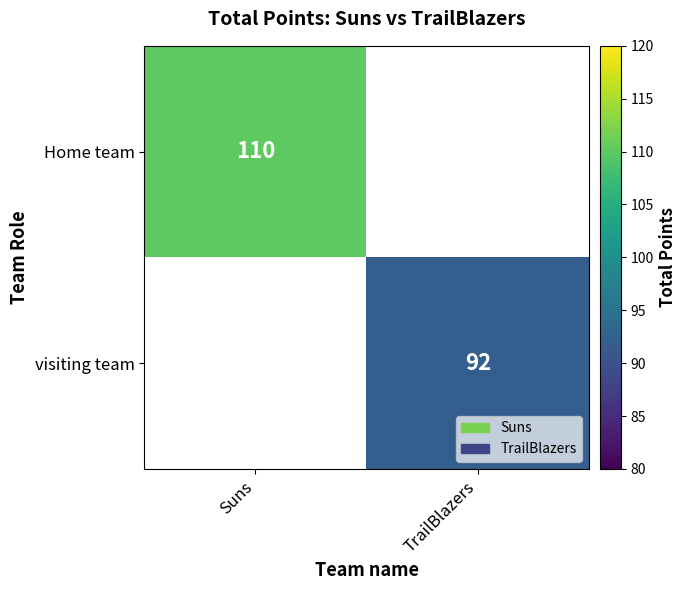

How many distinct data groups are displayed?

2